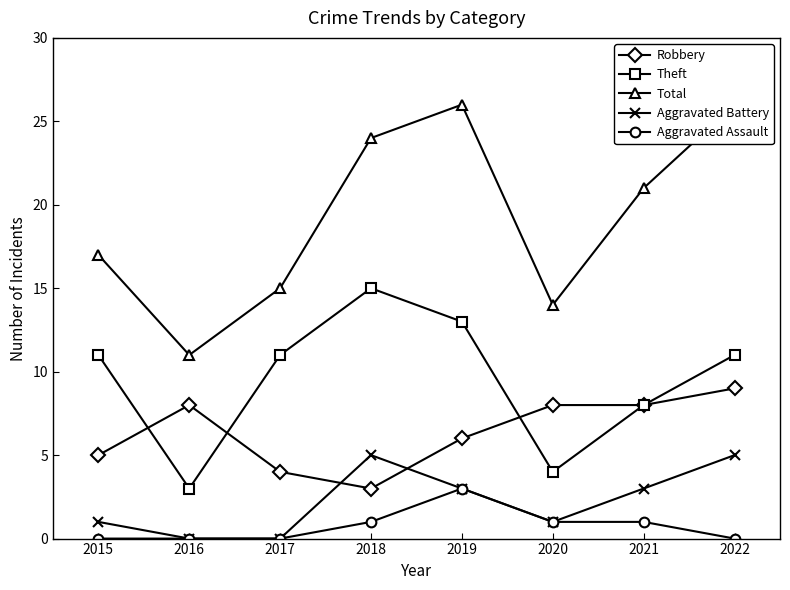

What is the greatest value displayed?

26